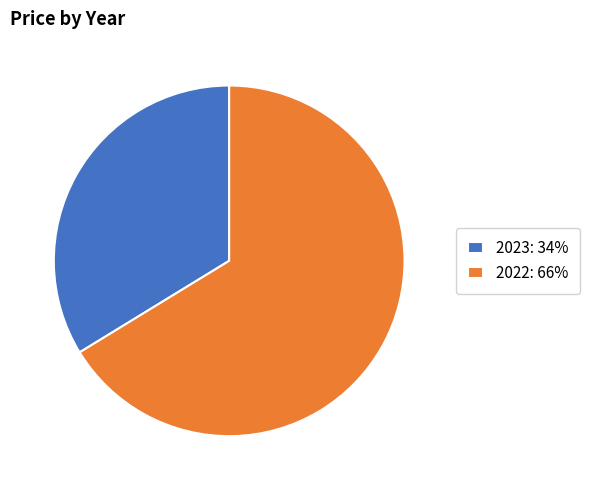

Does 2023: 34% represent more than half of the total?

No